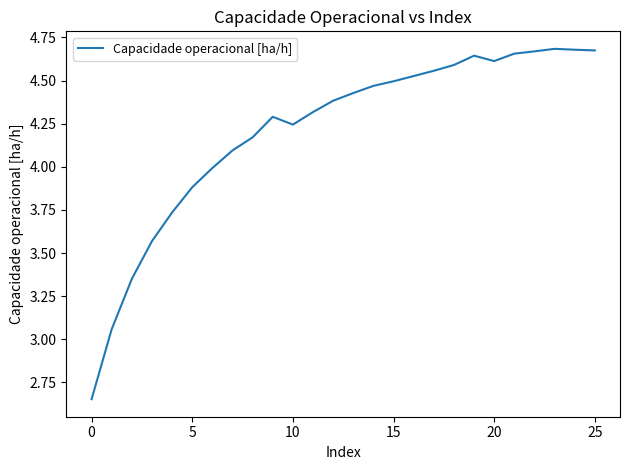

What is the difference between the maximum and minimum values?

2.0